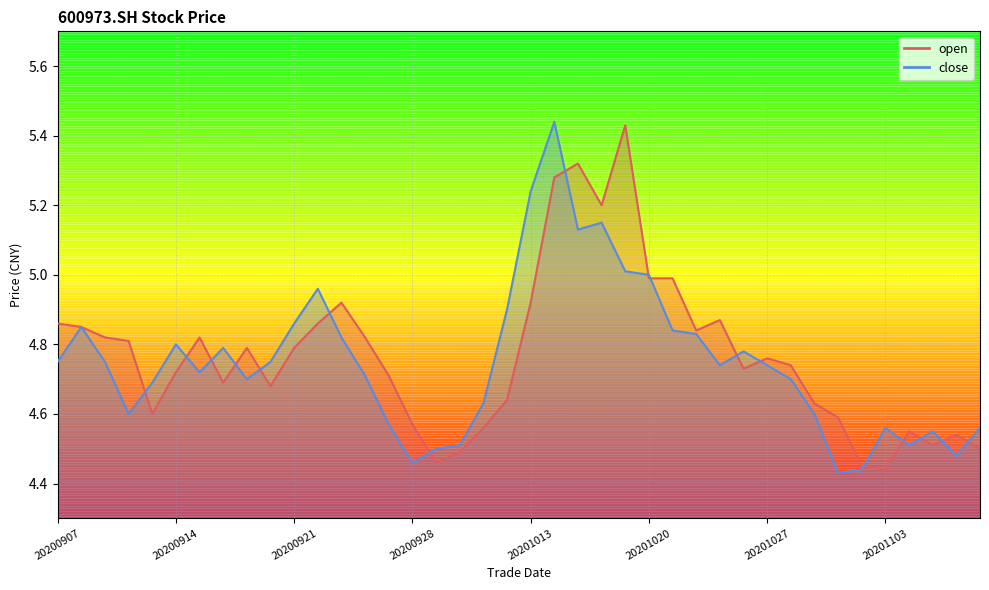

Which series has the widest spread of values?

close